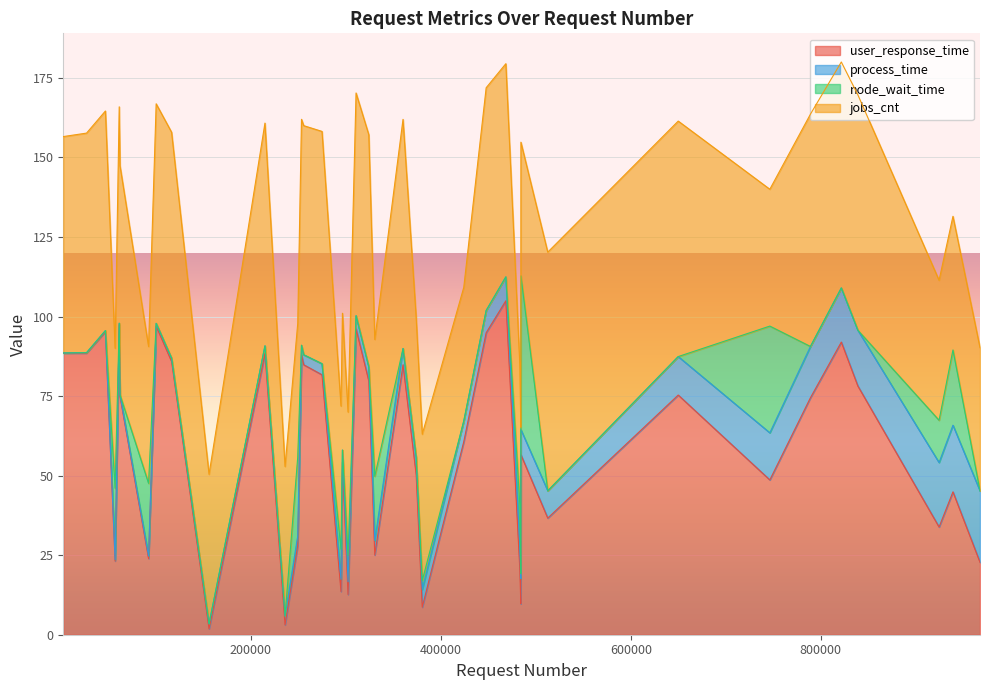

Which series has the largest total across all categories?

user_response_time